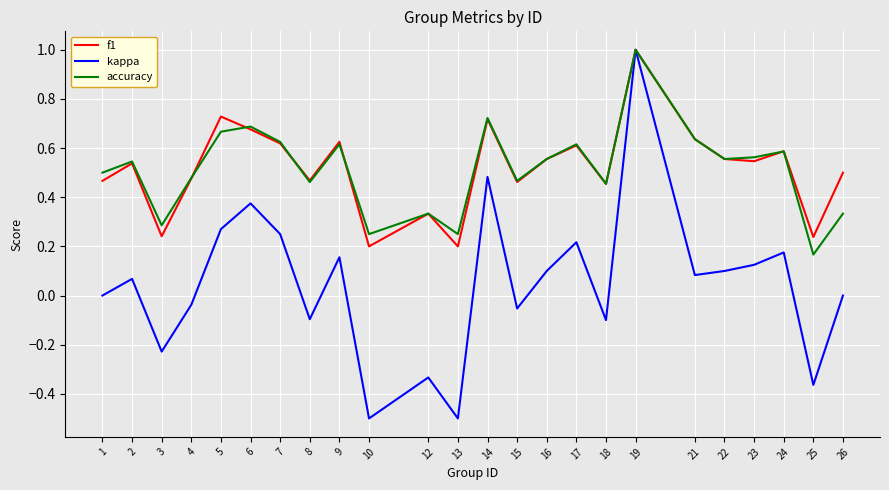

Which category has the highest value in the kappa series?

19